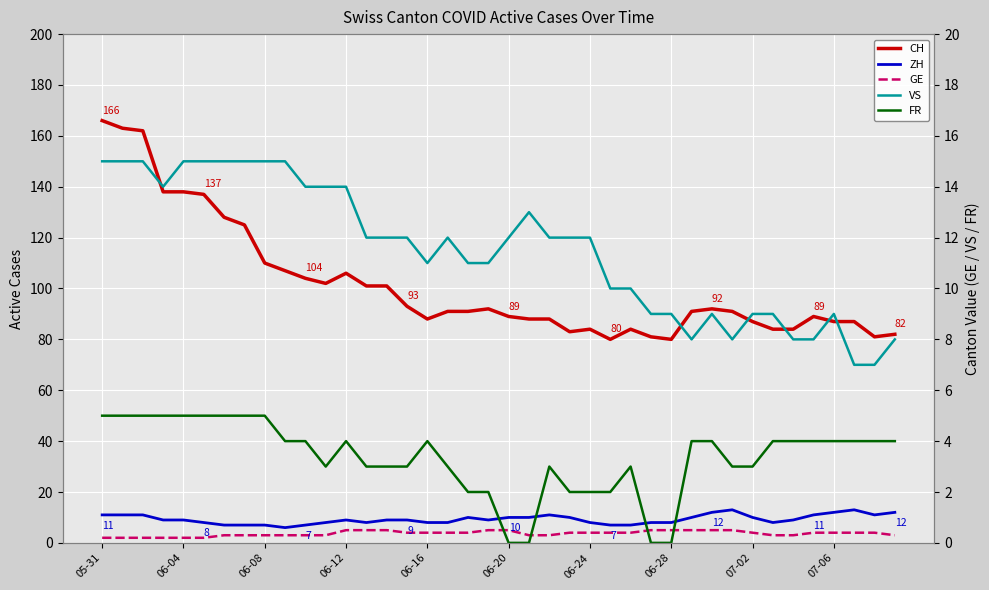

What is the difference between the second highest and minimum values in the GE series?

3